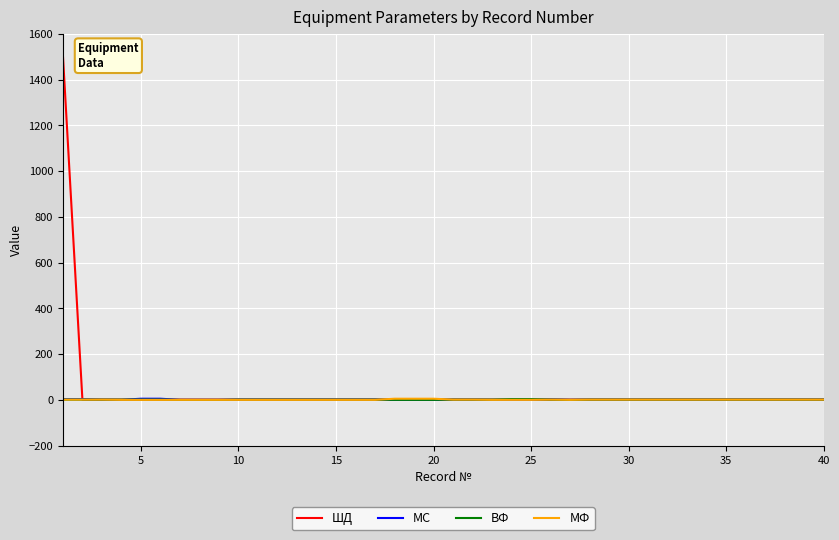

How many categories are shown in the chart?

40